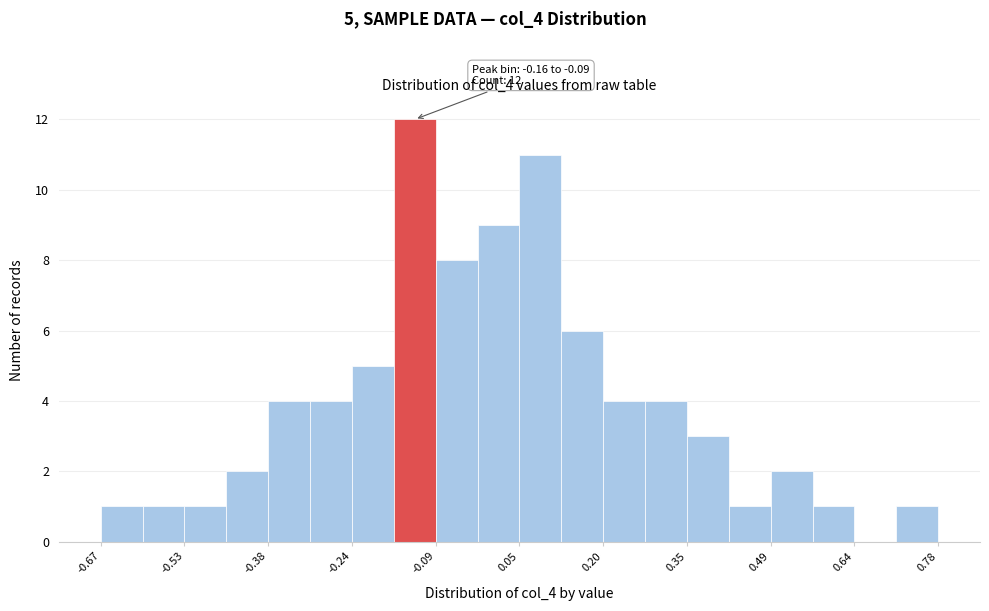

Around what value on the x-axis is the tallest bar? Give the approximate position of its centre, as read against the axis.

-0.12